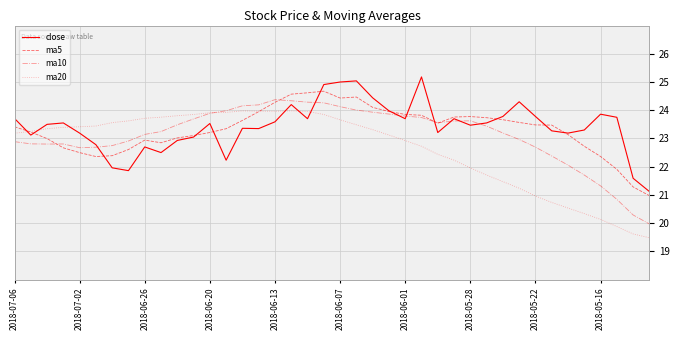

What is the greatest value displayed?

25.2